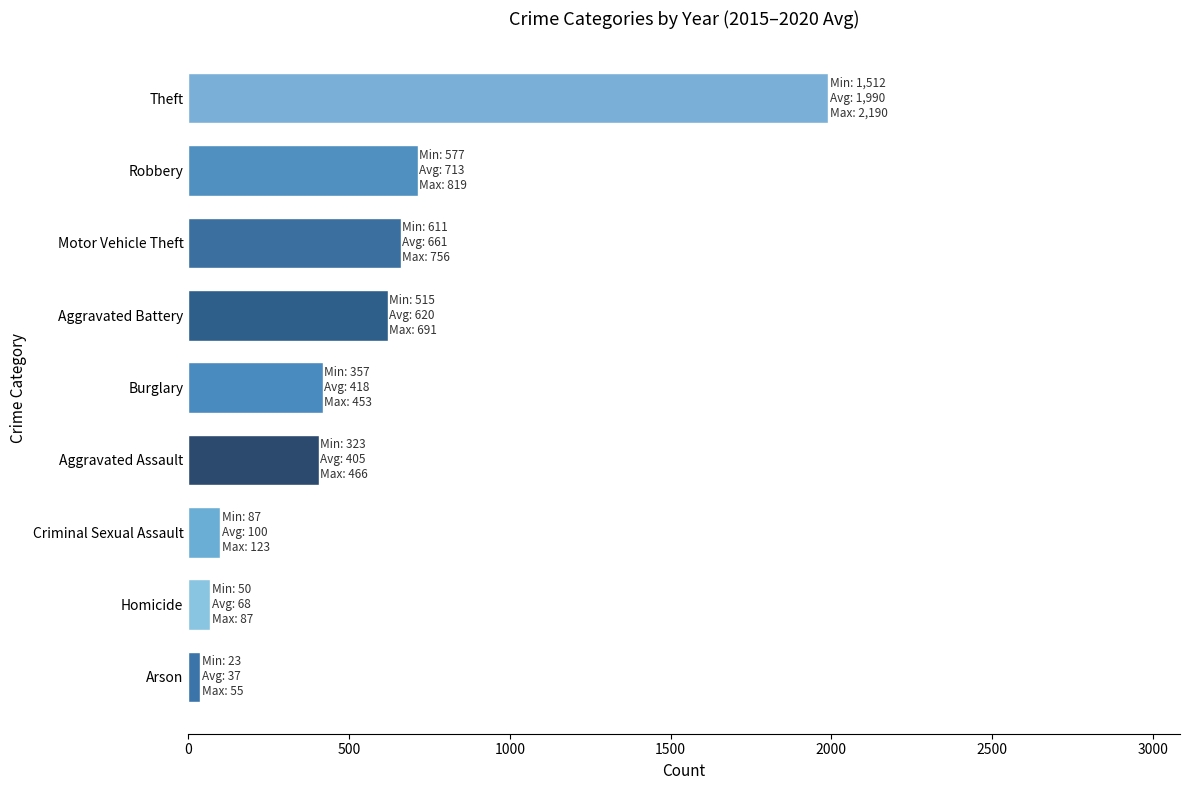

Count the number of data series in this chart.

1